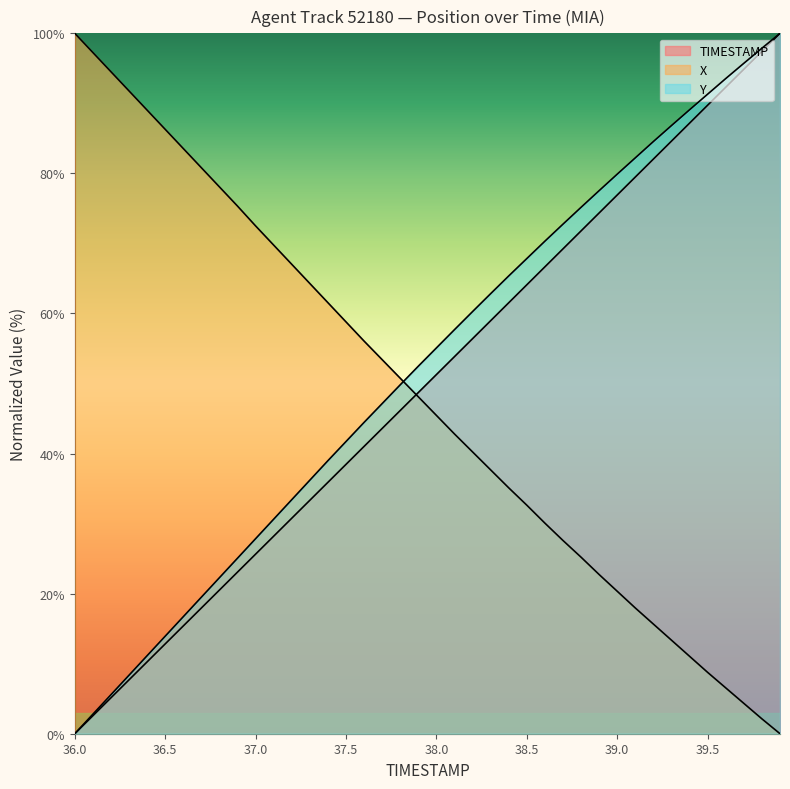

What is the label of the 39th point from the right?

36.1